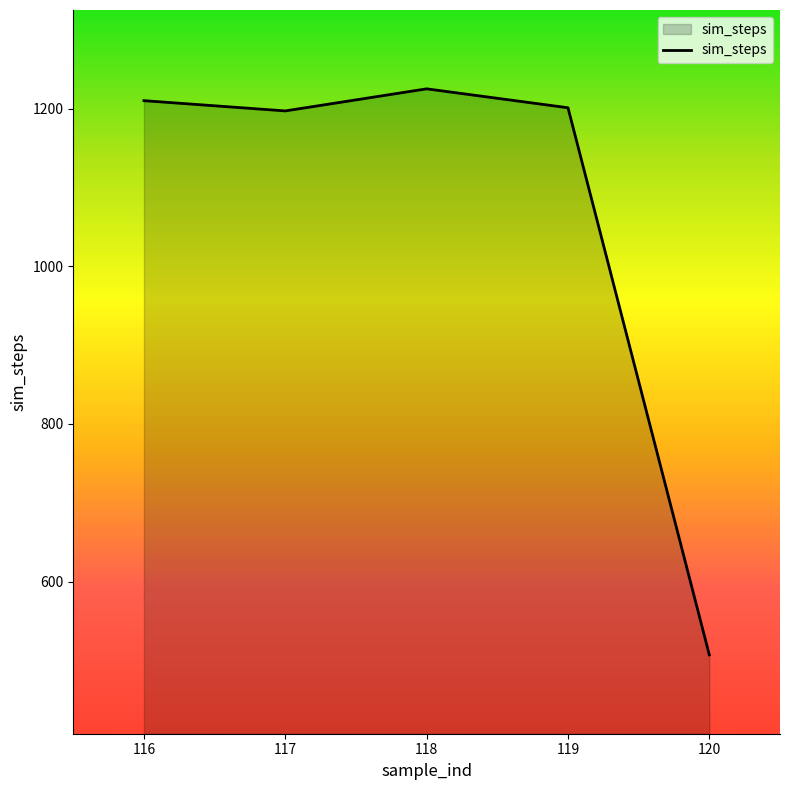

What is the approximate value at 120, to the nearest 100?

500